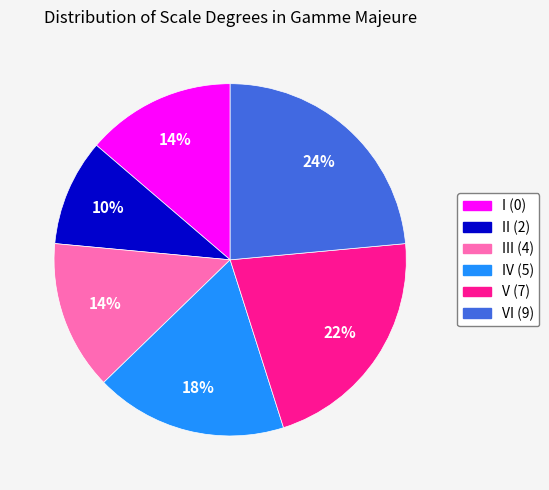

To the nearest percent, what is the average slice percentage?

17%